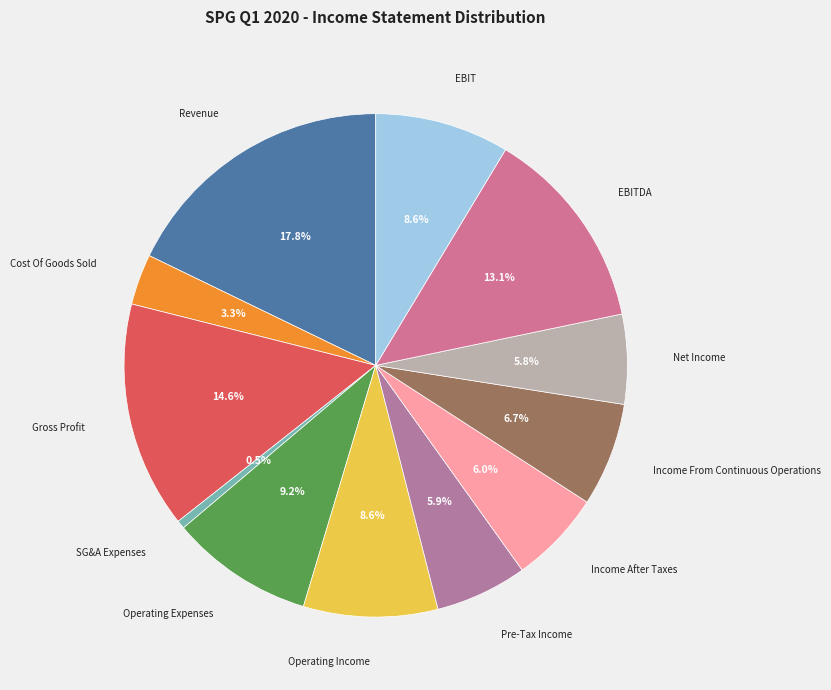

To the nearest percent, what is the difference between the Cost Of Goods Sold and EBIT slice percentages?

5%